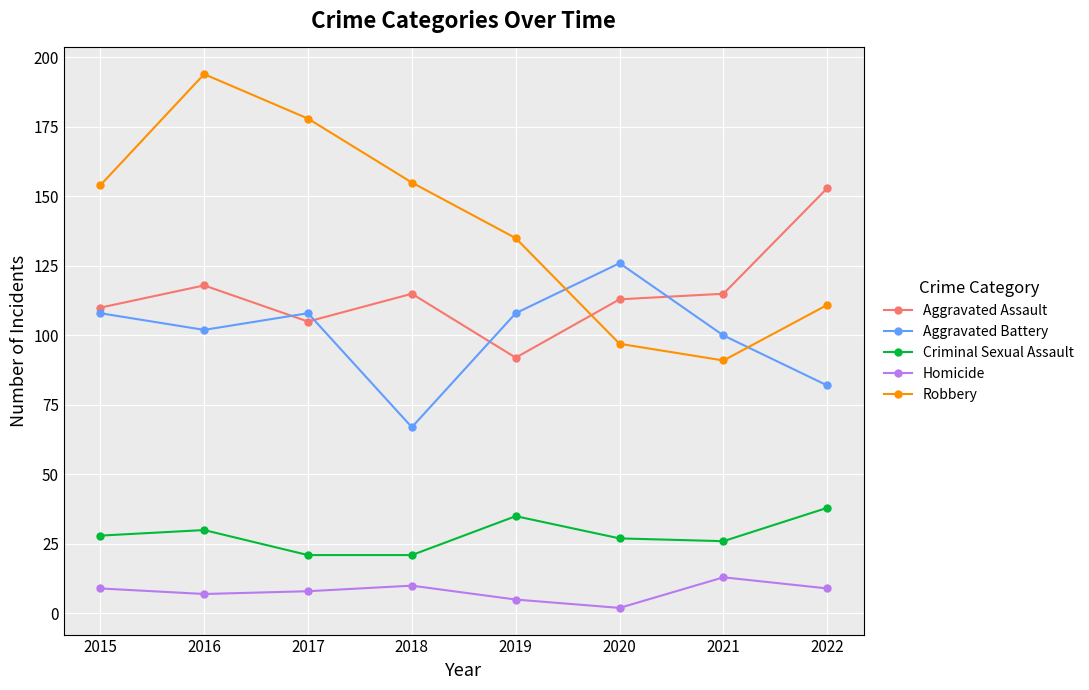

What is the spread (max minus min) of values at 2022?

144